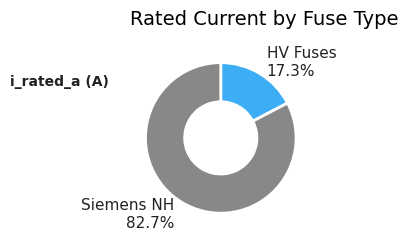

How many segments does this pie chart have?

2